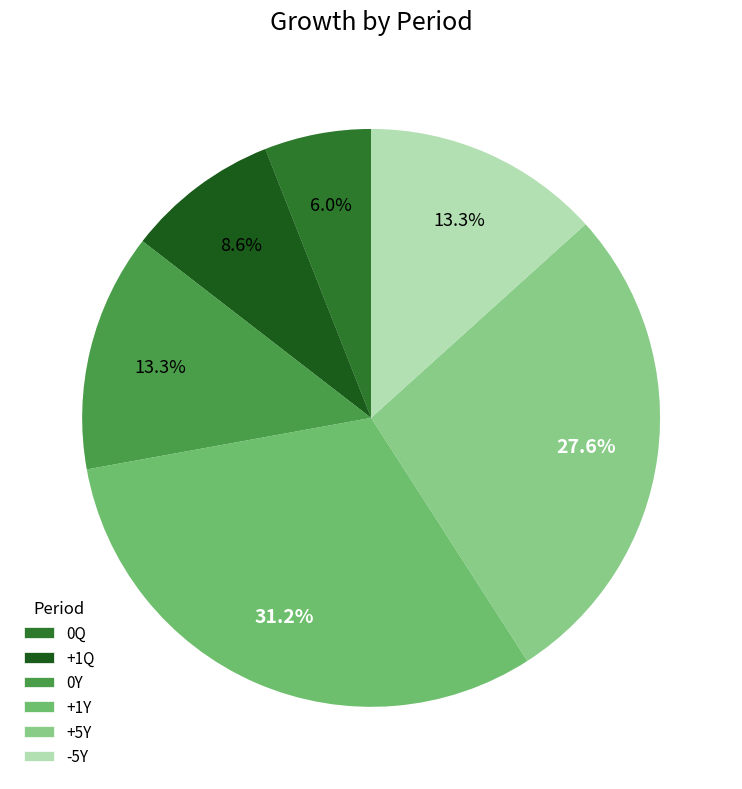

How many segments does this pie chart have?

6